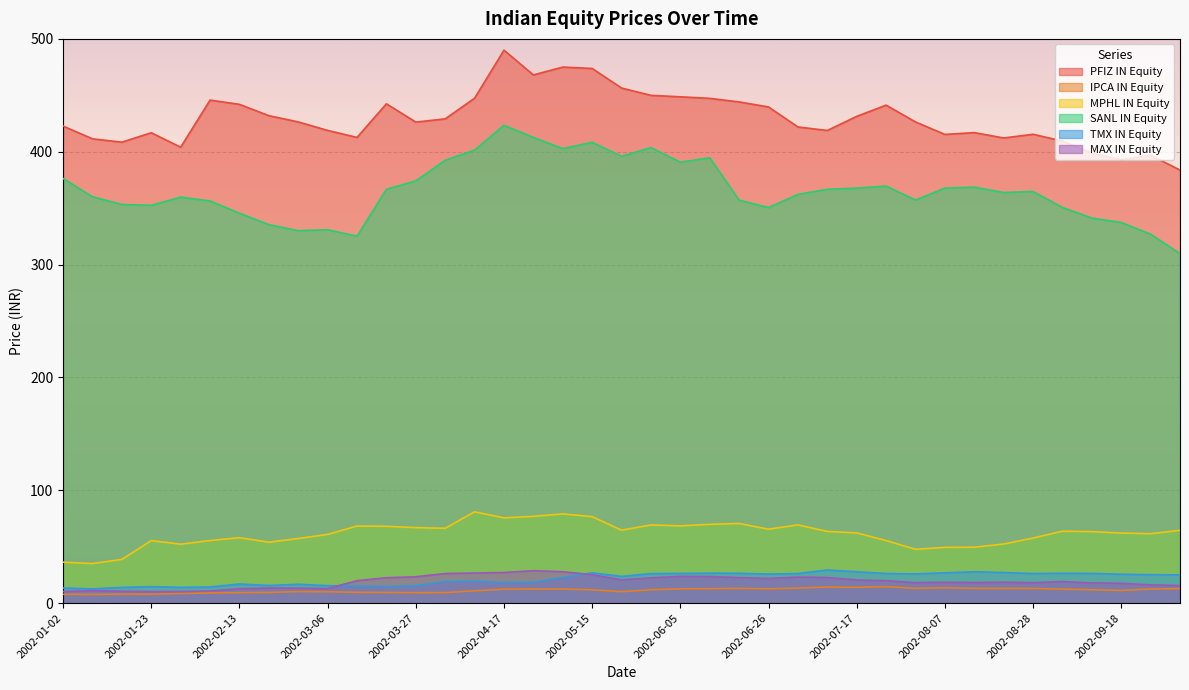

Which series has the largest total across all categories?

PFIZ IN Equity